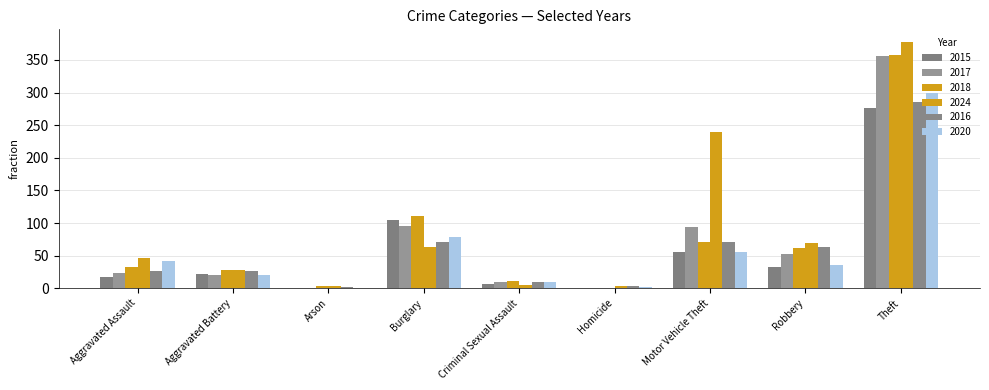

What is the lowest value of the 2024 series?

3